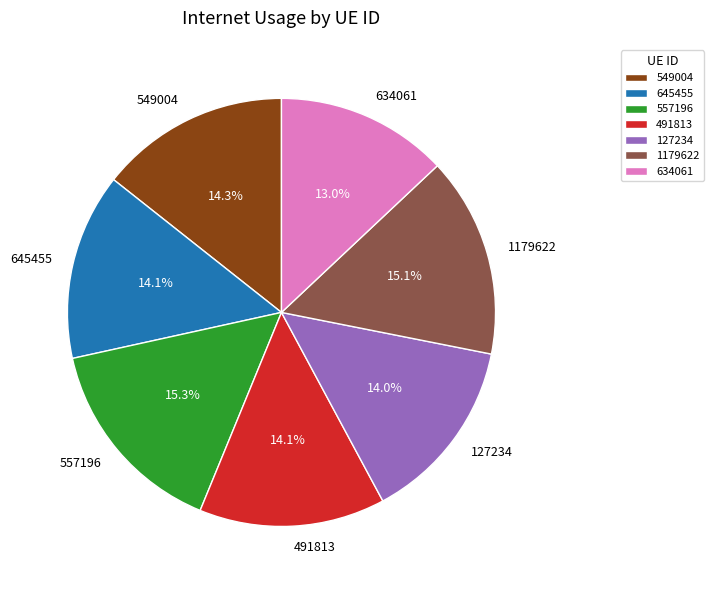

What is the smallest slice in the pie chart?

634061